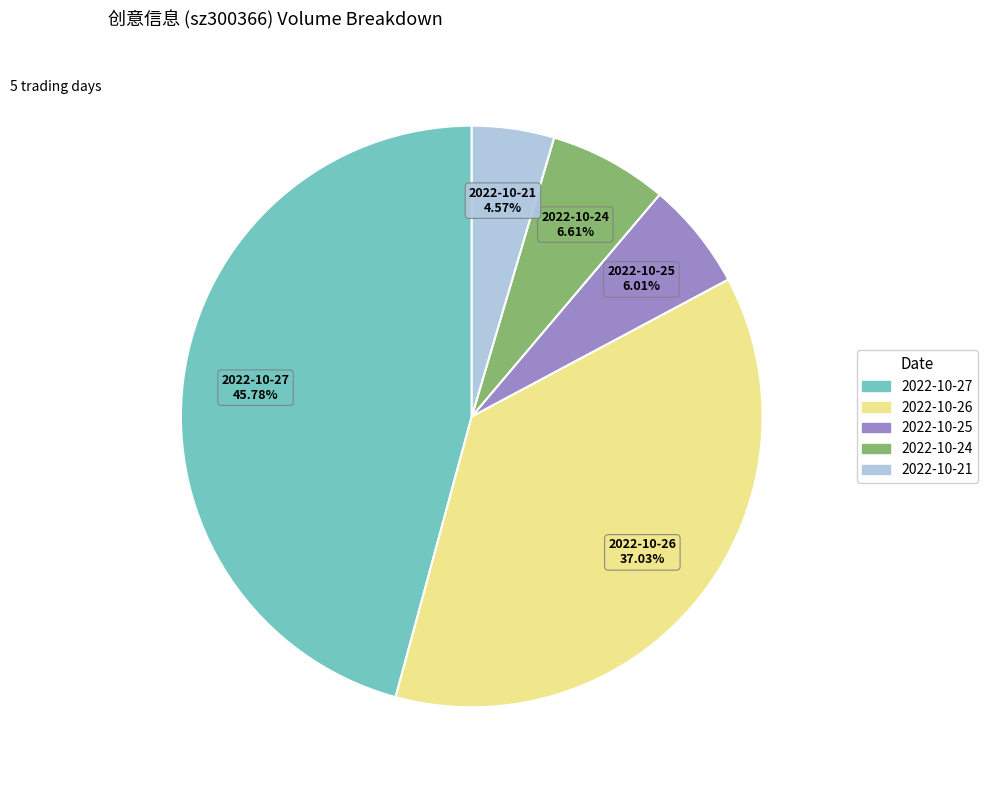

To the nearest percent, what is the difference between the largest and smallest slice percentages?

41%